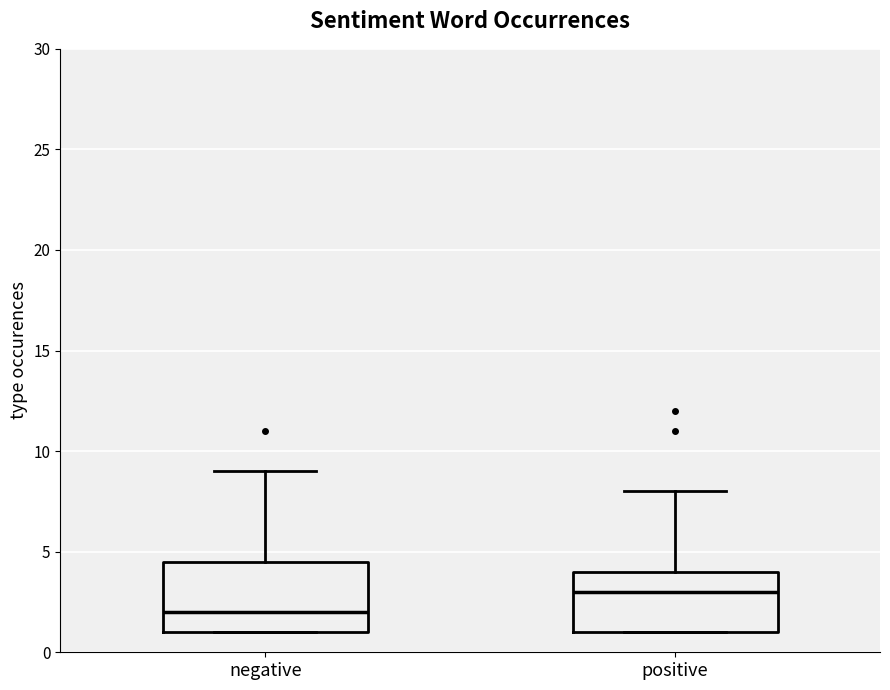

Where does the median line of the box for positive sit on the y-axis? The values are not printed on the chart, so give them approximately, as read against the axis.

3.0